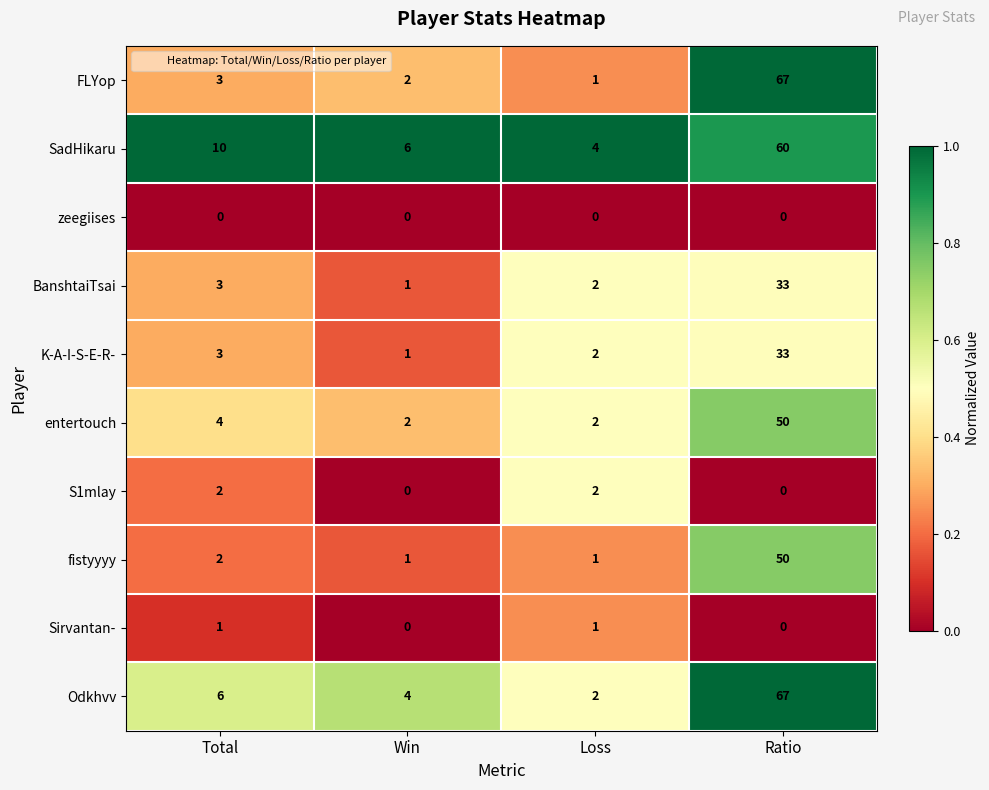

What is the sum of all S1mlay values?

4